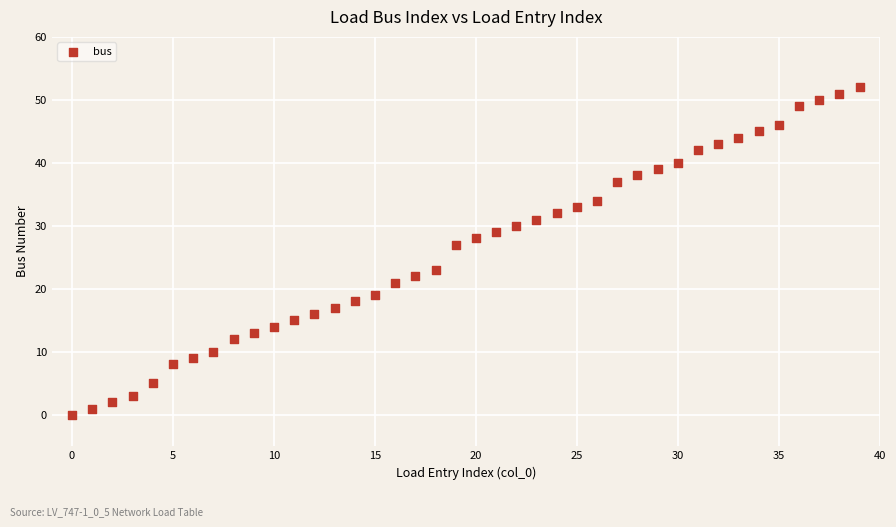

What Y value in the scatter plot is closest to 26?

27